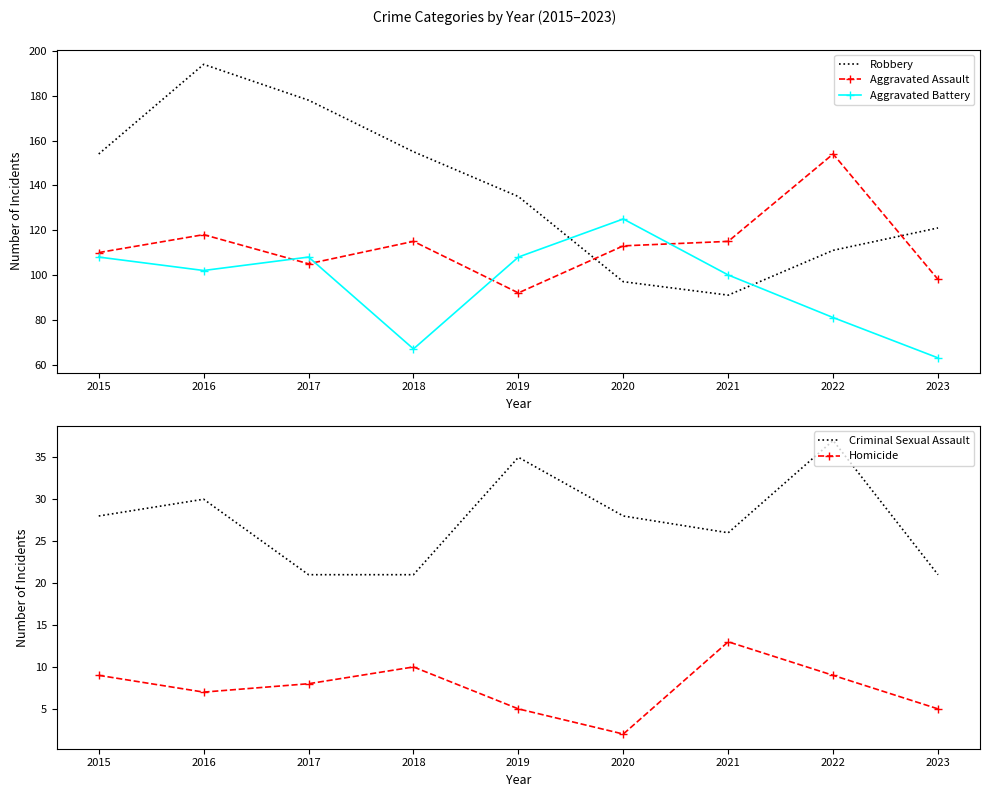

Reading left to right, what are all the values shown in this chart?

Robbery: 154	194	178	155	135	97	91	111	121
Aggravated Assault: 110	118	105	115	92	113	115	154	98
Aggravated Battery: 108	102	108	67	108	125	100	81	63
Criminal Sexual Assault: 28	30	21	21	35	28	26	37	21
Homicide: 9	7	8	10	5	2	13	9	5